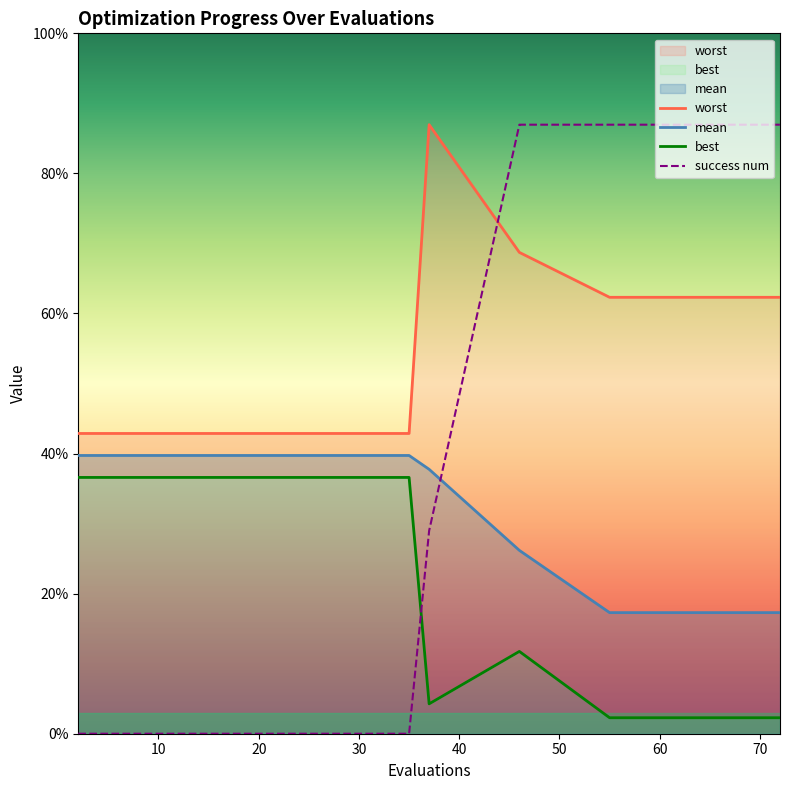

How many lines are shown in the chart?

4